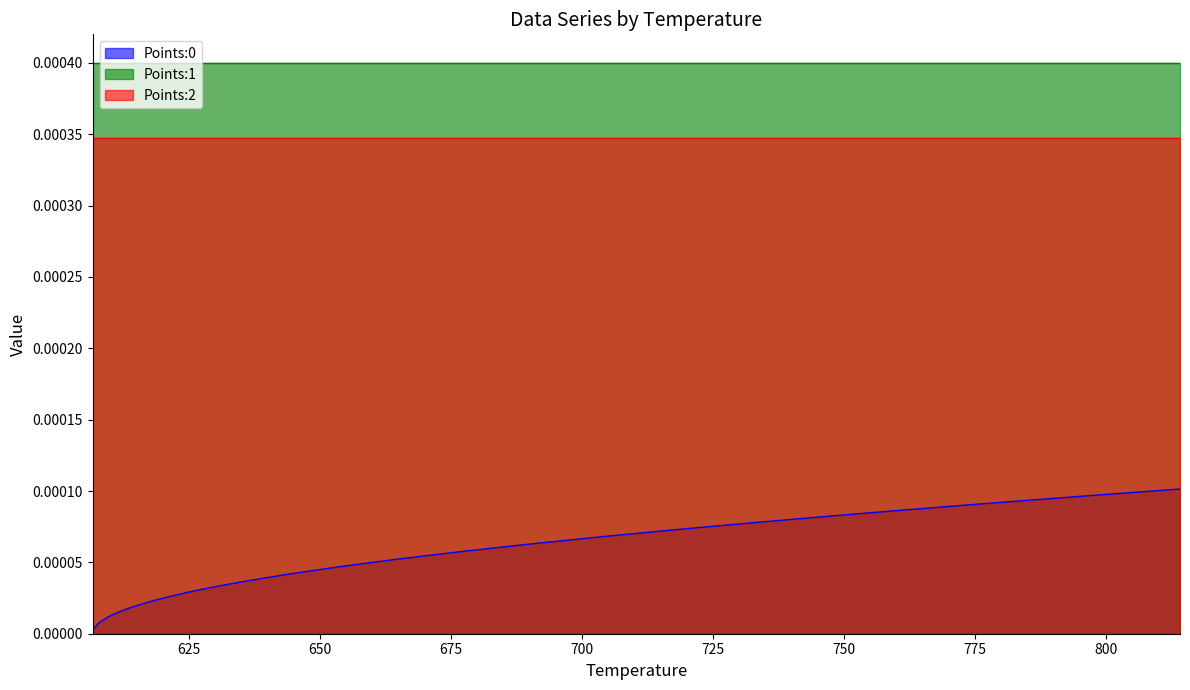

True or false: Points:2 and Points:1 intersect in this chart.

False